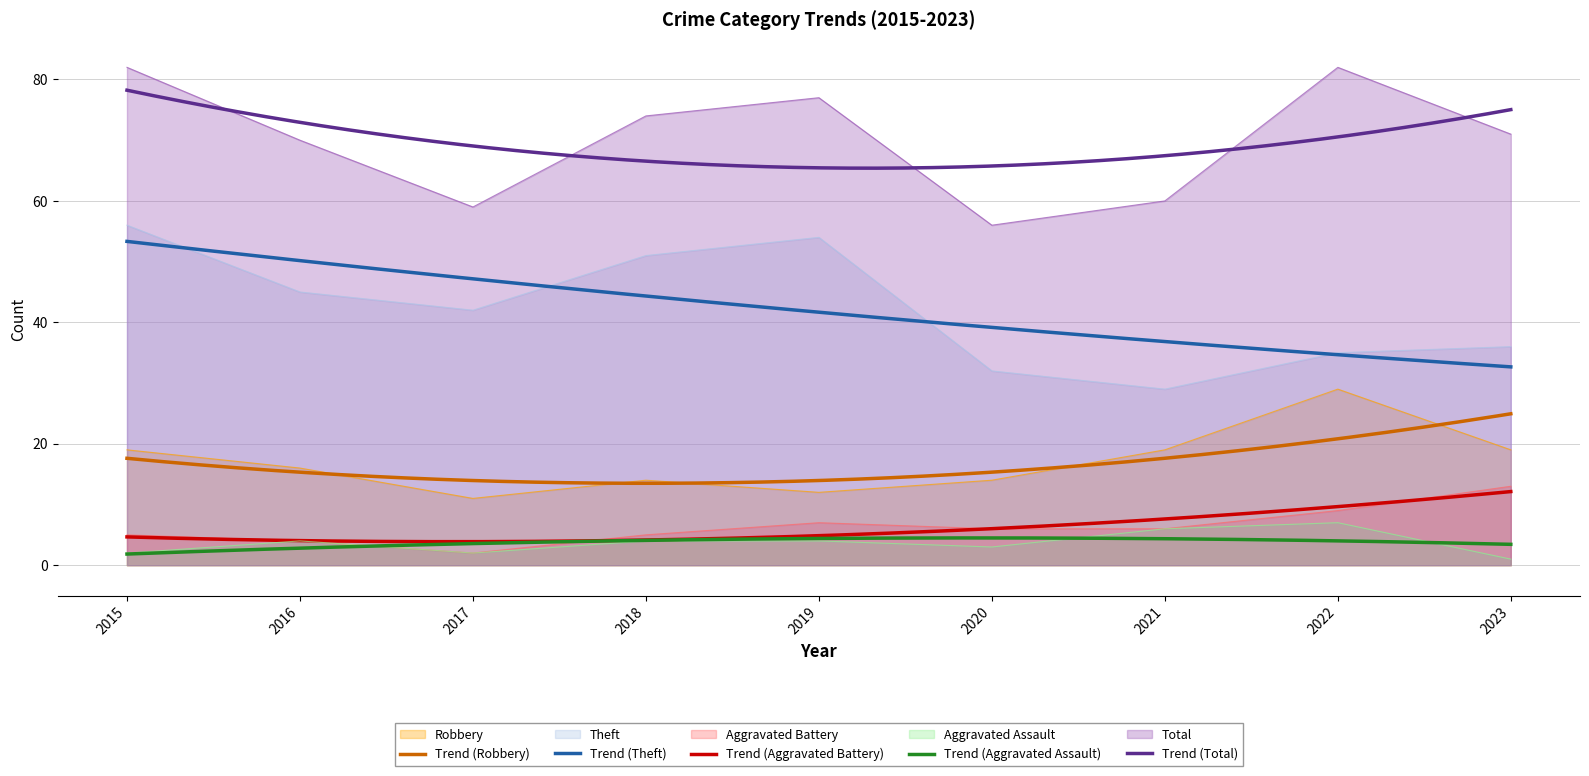

Count the number of categories in the chart.

9